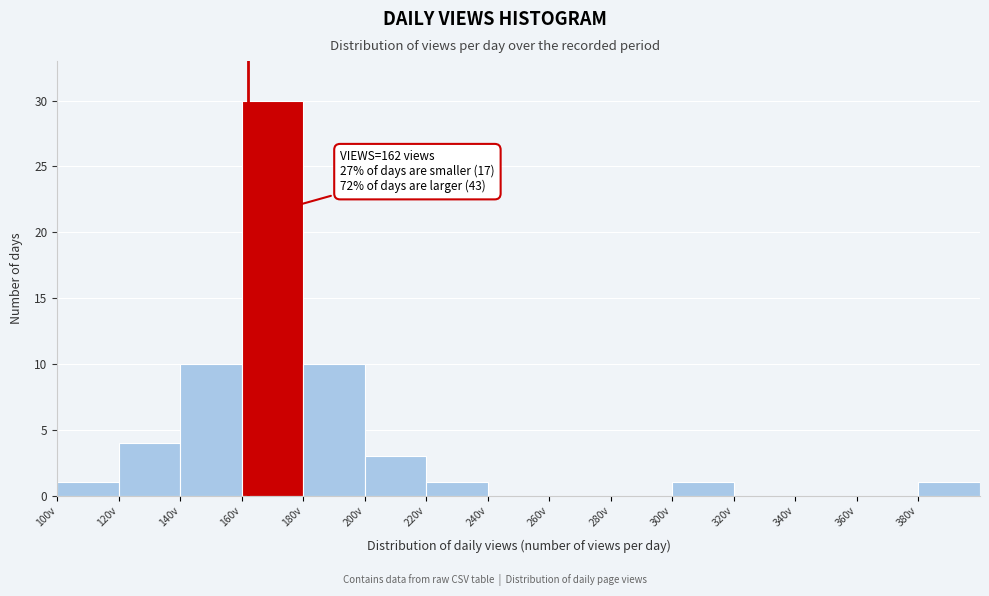

Which range on the x-axis has the tallest bar?

160 to 180